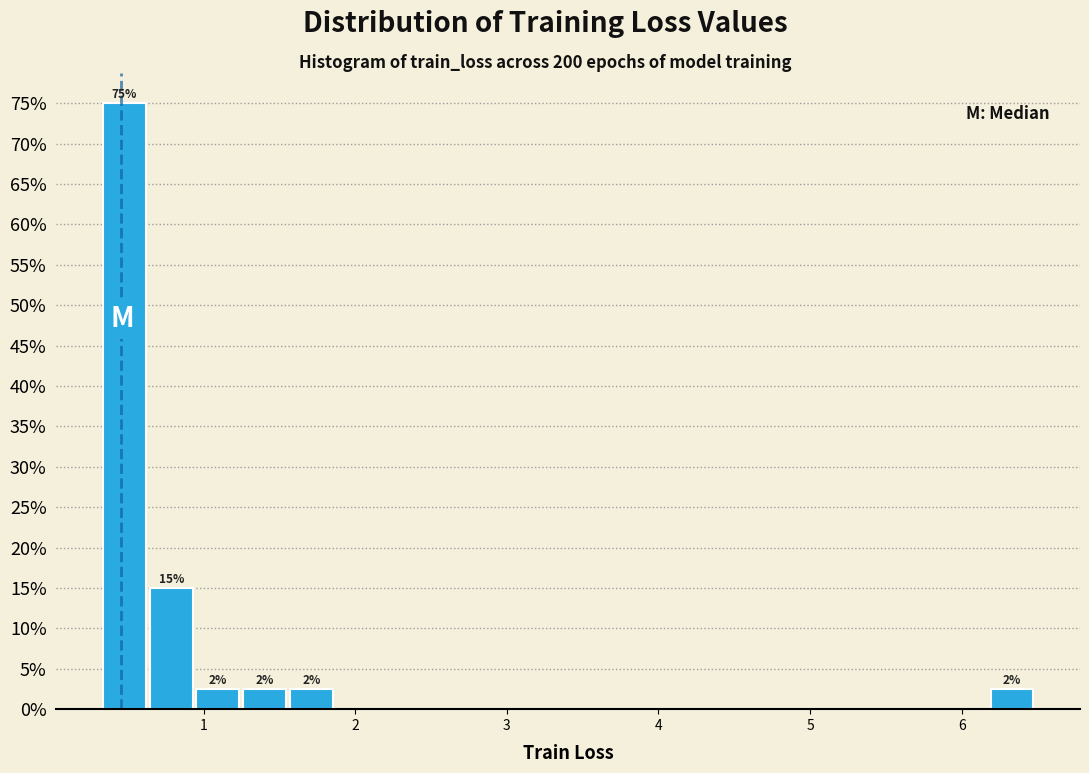

Read against the x-axis, roughly where is the centre of the tallest bar?

0.5